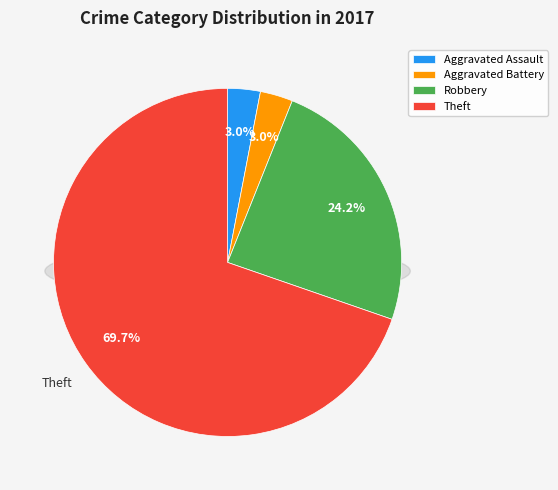

How many slices are in this pie chart?

4